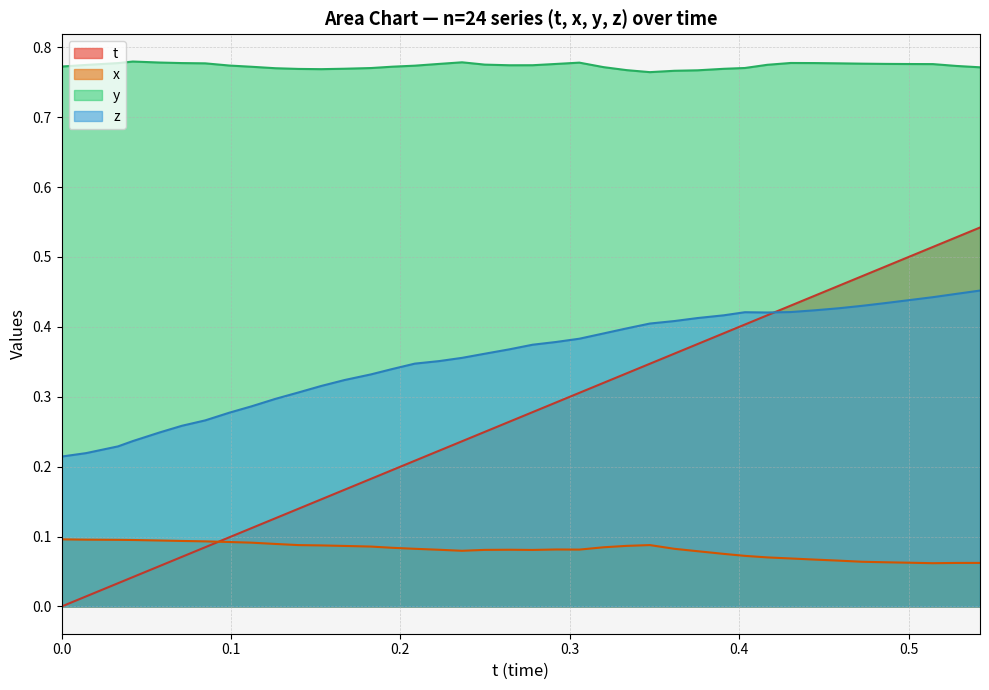

Reading left to right, list all the values displayed in this chart.

t: 0.0	0.0	0.0	0.0	0.1	0.1	0.1	0.1	0.1	0.1	0.1	0.2	0.2	0.2	0.2	0.2	0.2	0.2	0.2	0.3	0.3	0.3	0.3	0.3	0.3	0.3	0.4	0.4	0.4	0.4	0.4	0.4	0.4	0.5	0.5	0.5	0.5	0.5	0.5	0.5
x: 0.1	0.1	0.1	0.1	0.1	0.1	0.1	0.1	0.1	0.1	0.1	0.1	0.1	0.1	0.1	0.1	0.1	0.1	0.1	0.1	0.1	0.1	0.1	0.1	0.1	0.1	0.1	0.1	0.1	0.1	0.1	0.1	0.1	0.1	0.1	0.1	0.1	0.1	0.1	0.1
y: 0.8	0.8	0.8	0.8	0.8	0.8	0.8	0.8	0.8	0.8	0.8	0.8	0.8	0.8	0.8	0.8	0.8	0.8	0.8	0.8	0.8	0.8	0.8	0.8	0.8	0.8	0.8	0.8	0.8	0.8	0.8	0.8	0.8	0.8	0.8	0.8	0.8	0.8	0.8	0.8
z: 0.2	0.2	0.2	0.2	0.2	0.3	0.3	0.3	0.3	0.3	0.3	0.3	0.3	0.3	0.3	0.3	0.4	0.4	0.4	0.4	0.4	0.4	0.4	0.4	0.4	0.4	0.4	0.4	0.4	0.4	0.4	0.4	0.4	0.4	0.4	0.4	0.4	0.4	0.4	0.5